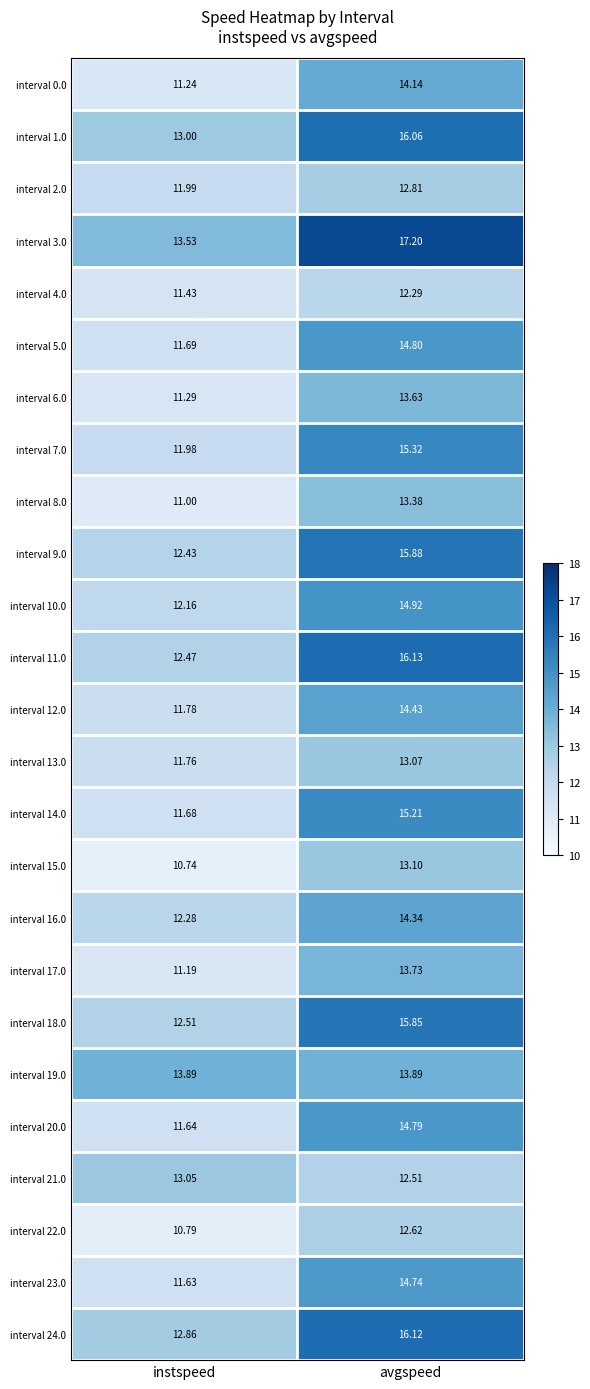

At which label is interval 2.0 closest to 12?

instspeed